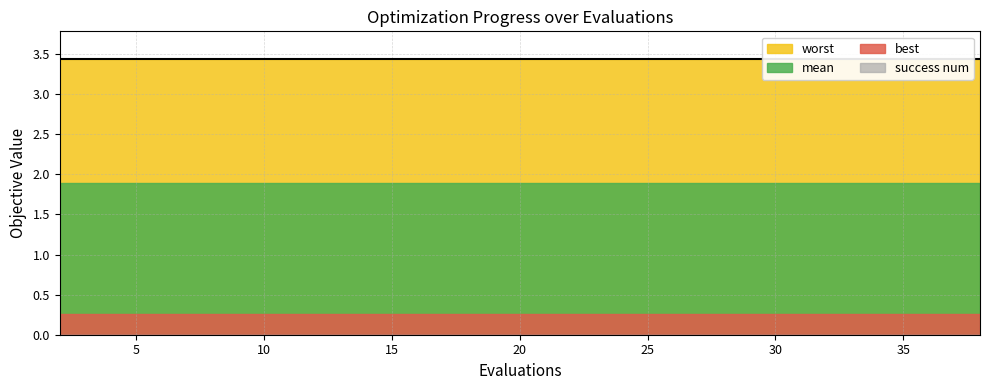

True or false: mean and success num cross at least once.

False